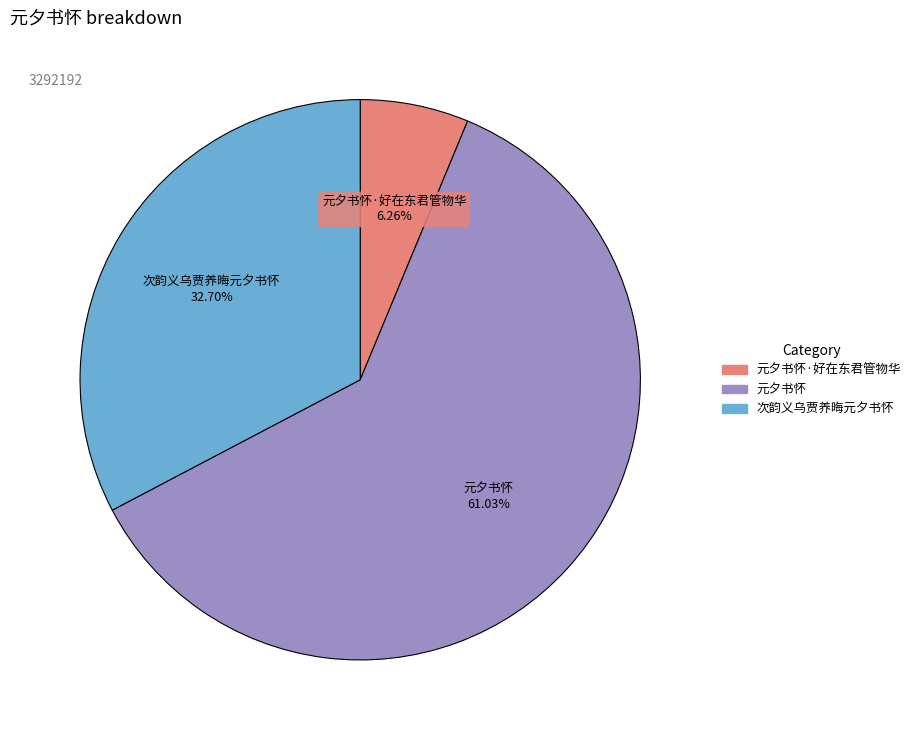

Is 元夕书怀 the majority of the pie?

Yes